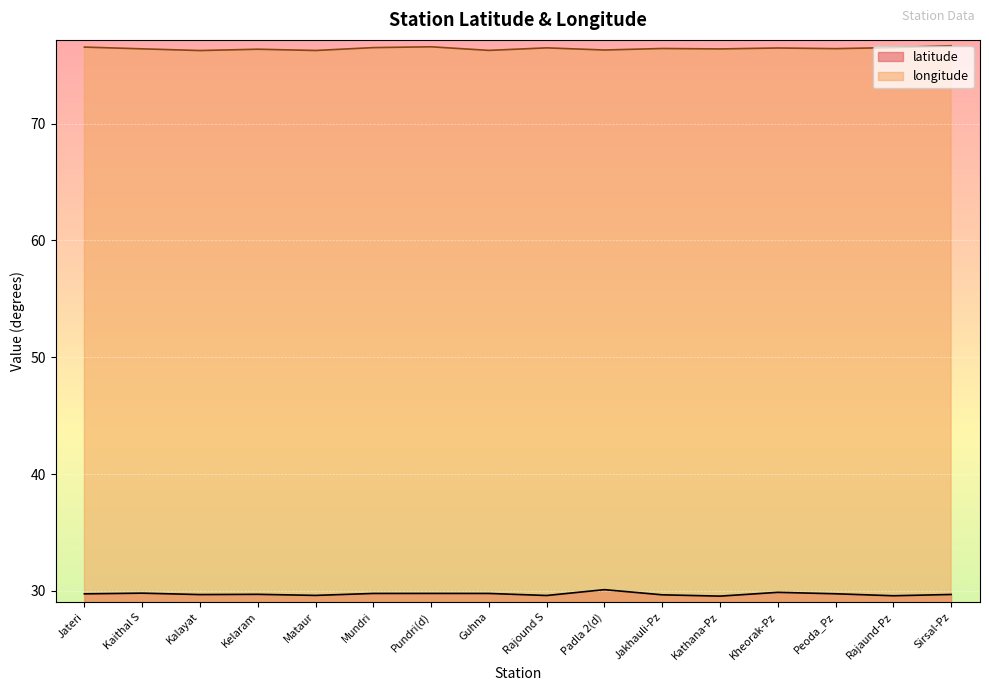

At which category is the sum across all series the highest?

Padla 2(d)